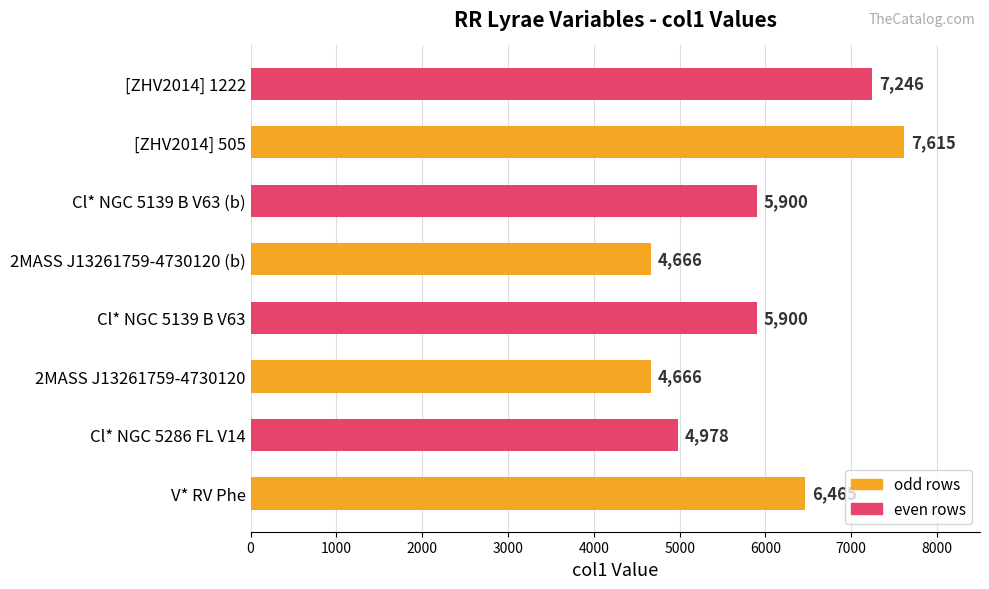

Is it true that the value at Cl* NGC 5139 B V63 (b) is 5900?

True